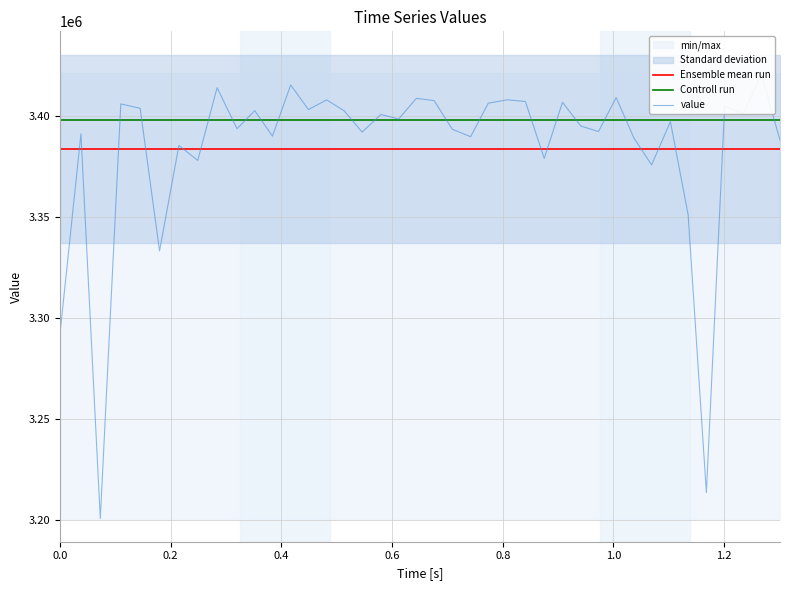

True or false: Controll run and Ensemble mean run intersect in this chart.

False